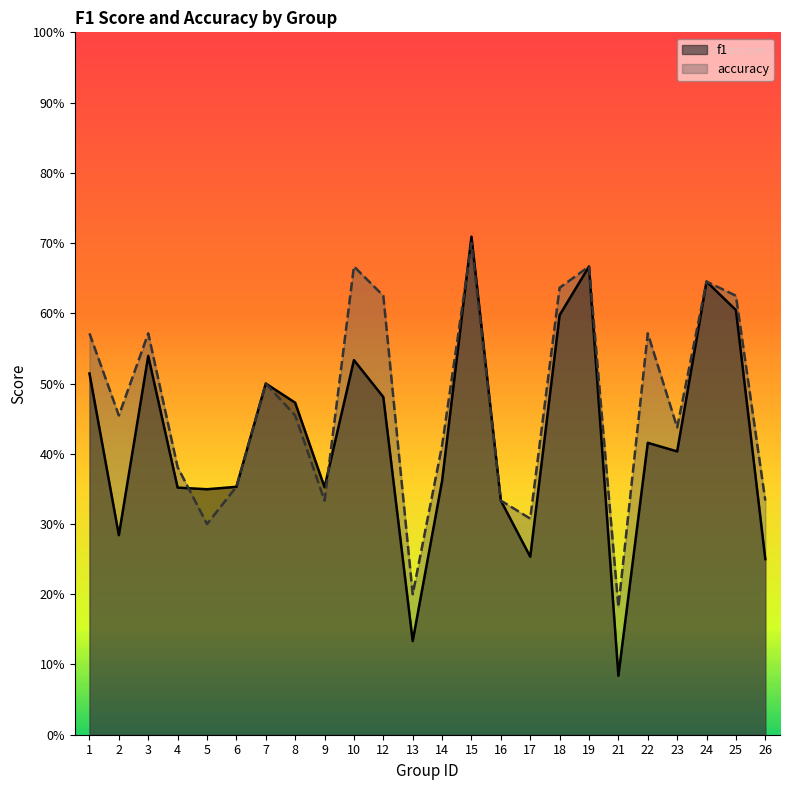

The accuracy series shows 0.6 at 12. True or false?

True